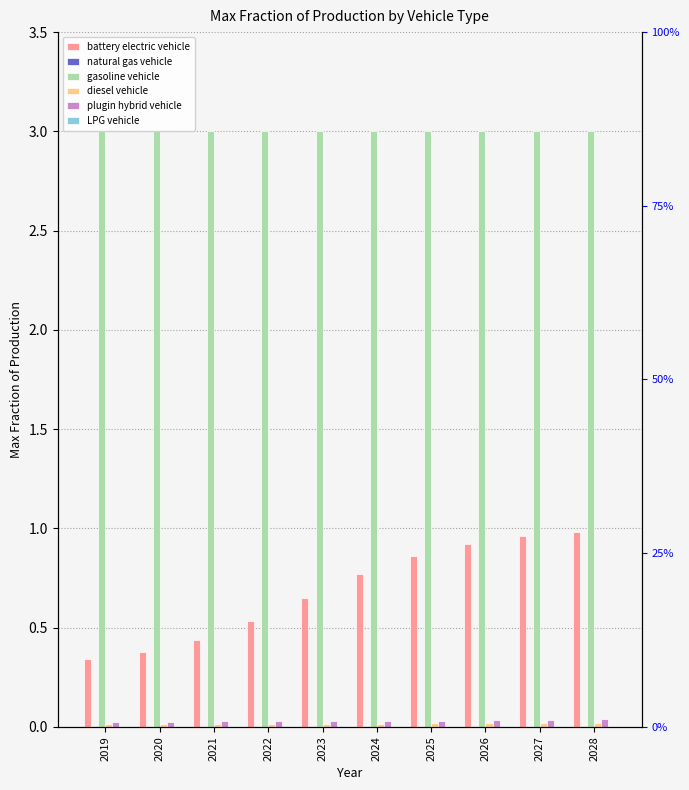

What is the total value across all series at 2025?

3.9